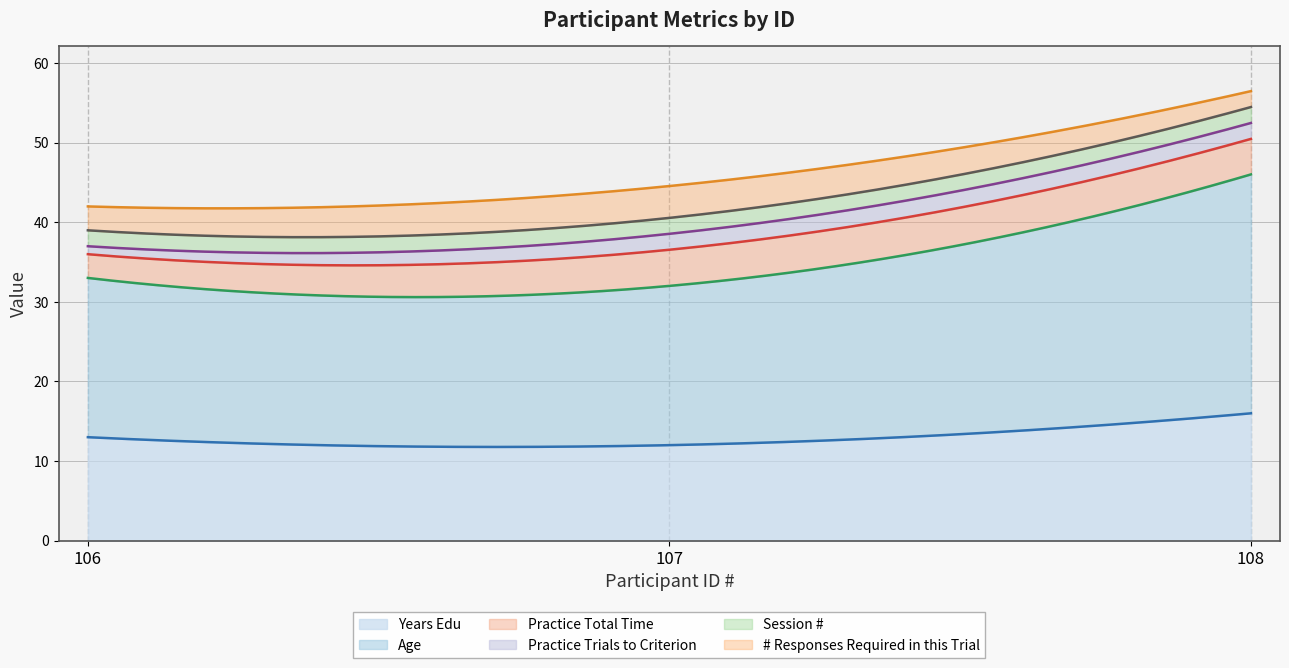

Is it true that Practice Total Time equals 3.0 at 106?

True